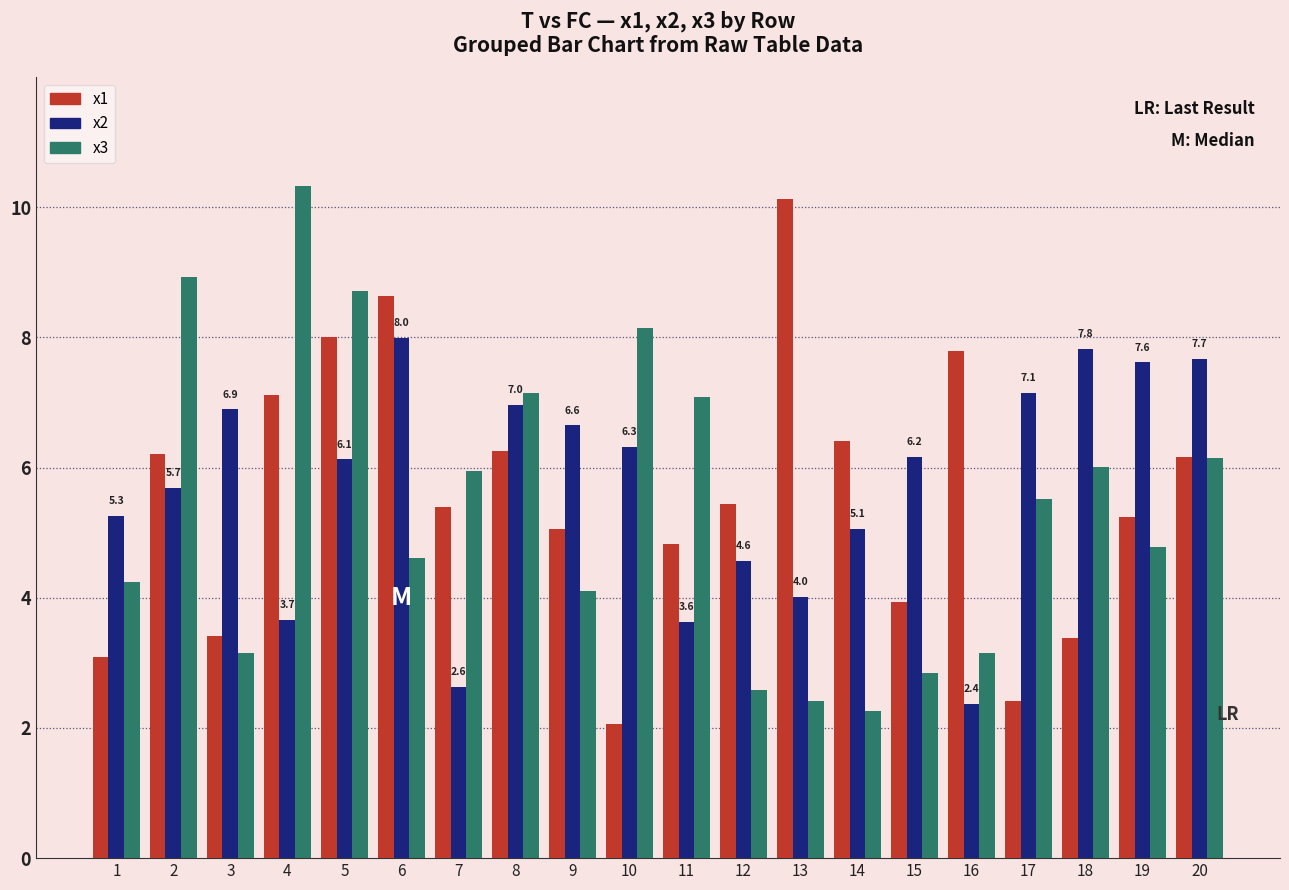

Is it true that x2 equals 3.7 at 4?

True